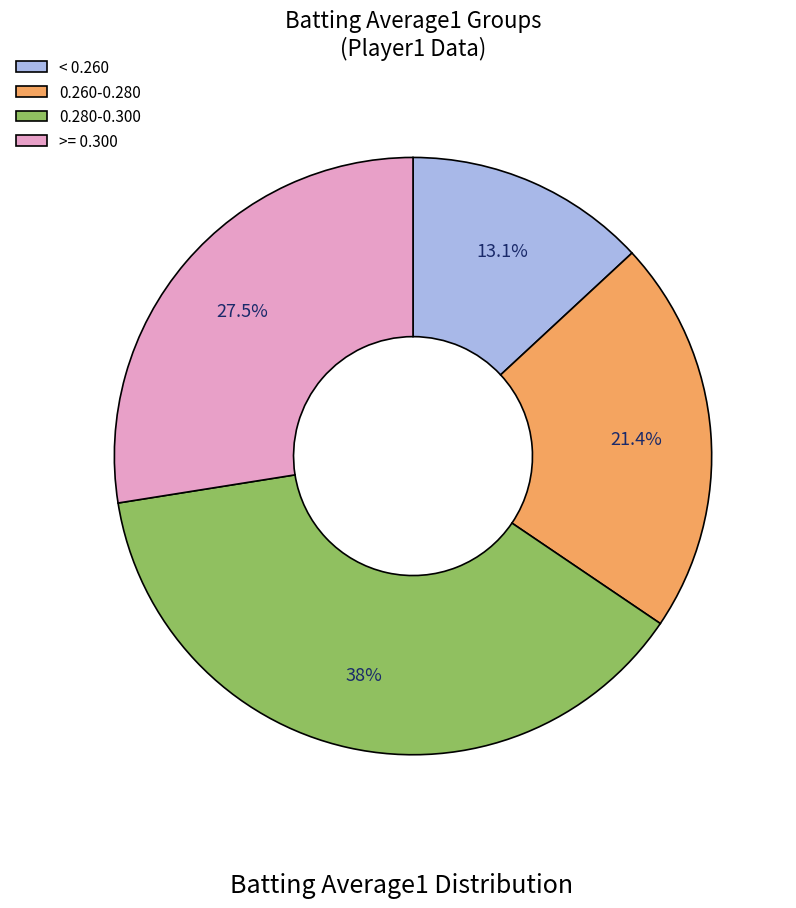

Which category has the biggest portion of the pie?

0.280-0.300